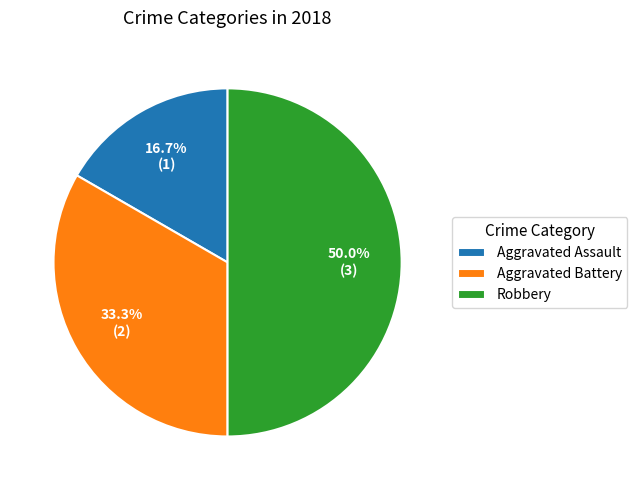

To the nearest percent, what is the average slice percentage?

33%